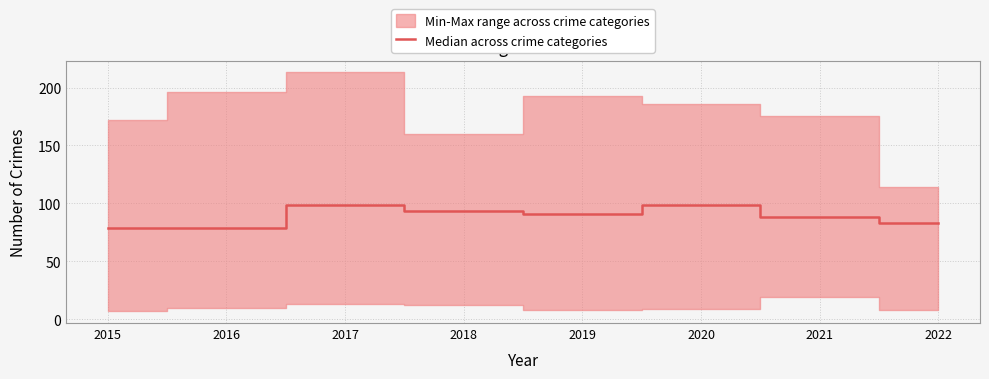

Which category has the lowest value across all series?

2015